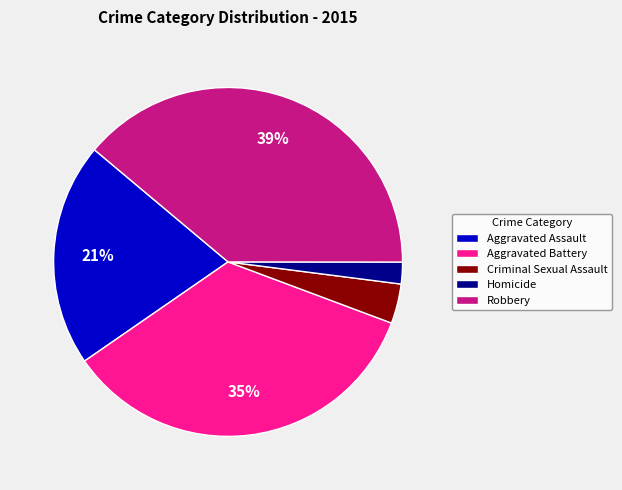

Does any single category account for the majority?

No